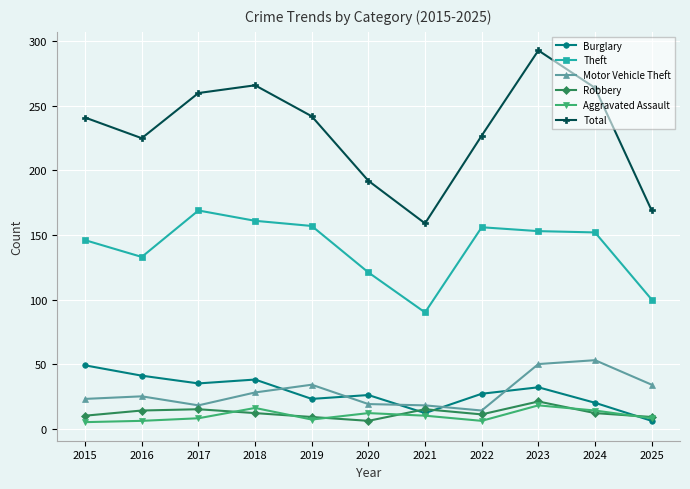

Read the Burglary value at 2023.

32